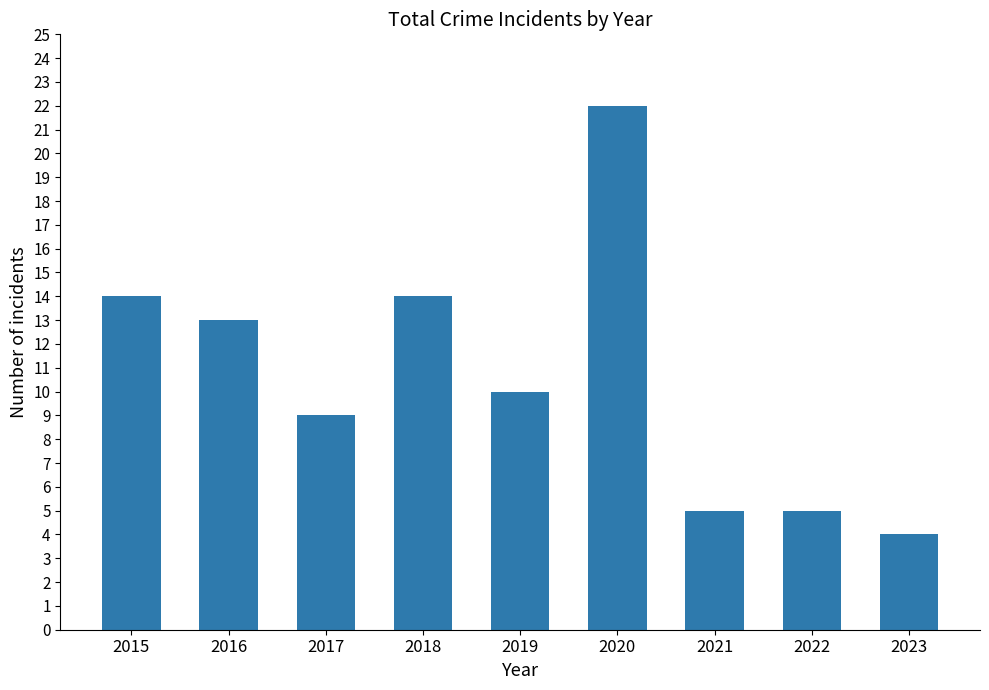

What is the greatest value displayed?

22